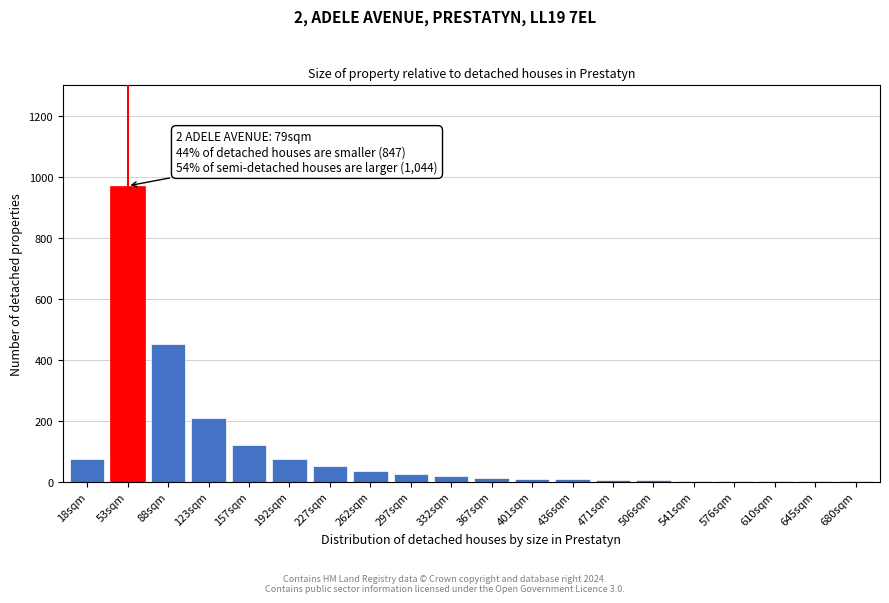

At which label is the value closest to 485?

88sqm